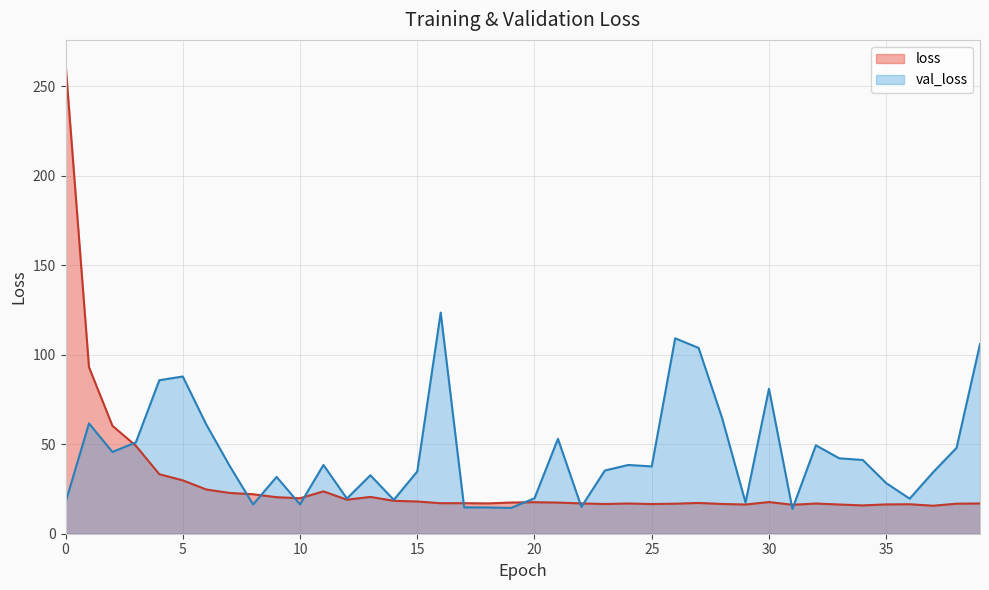

Reading right to left, extract all data points from this chart.

loss: 16.9	16.8	15.6	16.5	16.4	15.8	16.3	16.9	16.2	17.7	16.3	16.6	17.2	16.8	16.6	16.9	16.6	16.9	17.4	17.6	17.4	16.9	17.1	17.0	18.0	18.4	20.6	19.0	23.7	19.8	20.4	22.0	22.8	24.7	29.8	33.2	49.1	60.3	93.0	262.7
val_loss: 106.0	48.0	34.3	19.6	28.3	41.2	42.1	49.4	13.9	81.0	17.4	64.7	103.8	109.2	37.6	38.4	35.3	15.0	53.0	19.8	14.4	14.7	14.7	123.5	34.8	18.9	32.7	19.6	38.4	16.4	31.7	16.3	37.9	61.1	87.8	85.7	51.1	45.7	61.6	17.5